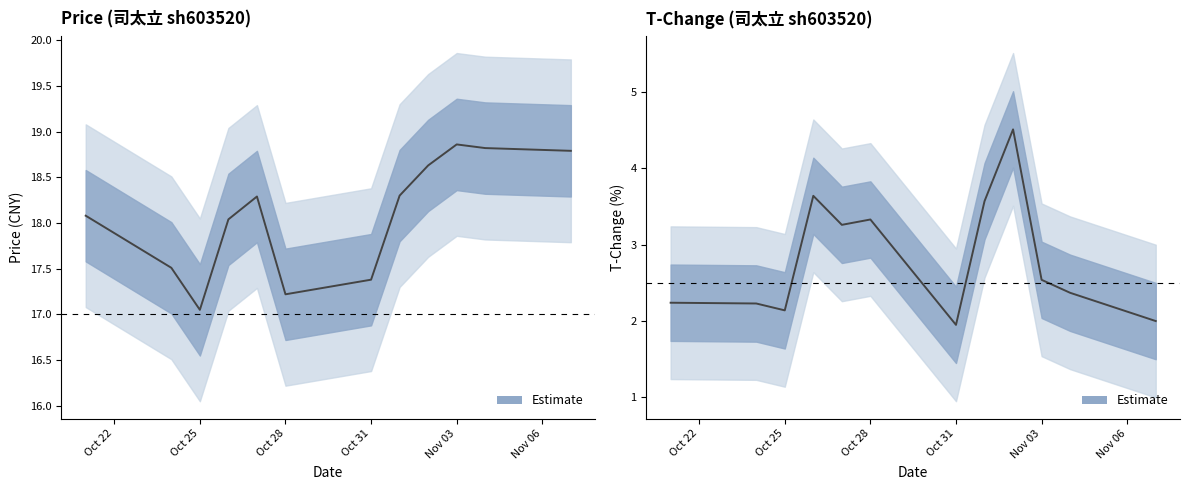

True or false: price and t_change intersect in this chart.

False